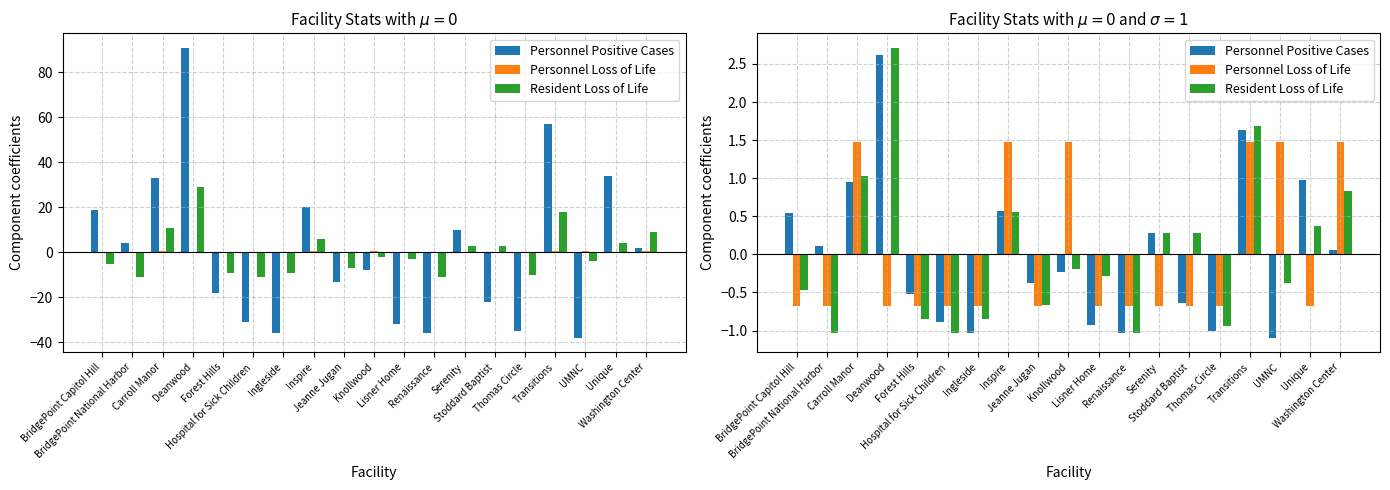

True or false: Resident Loss of Life has a value of 1.7 at Transitions.

True